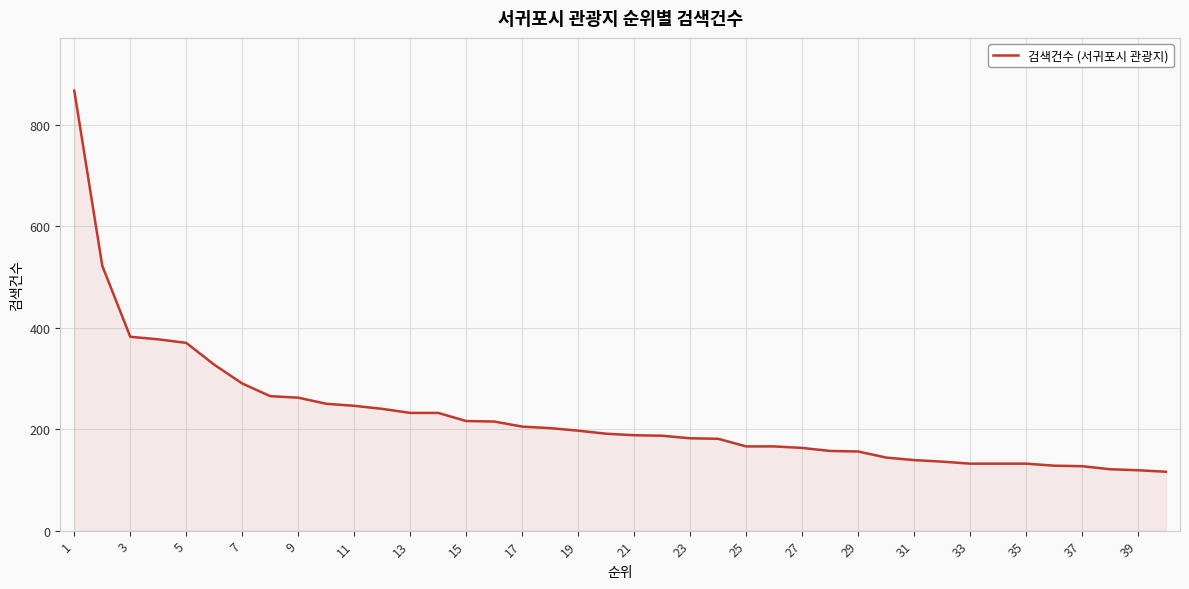

What is the greatest value displayed?

867